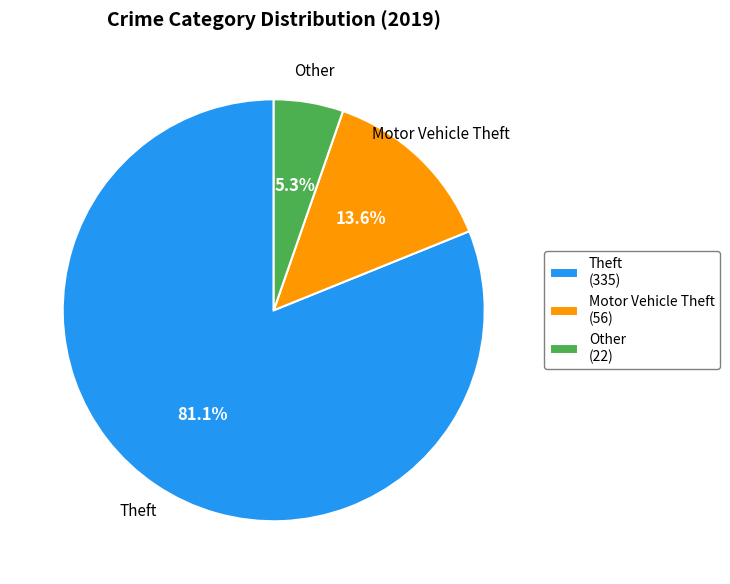

Combined, do Other (22) and Theft (335) account for over 50%?

Yes